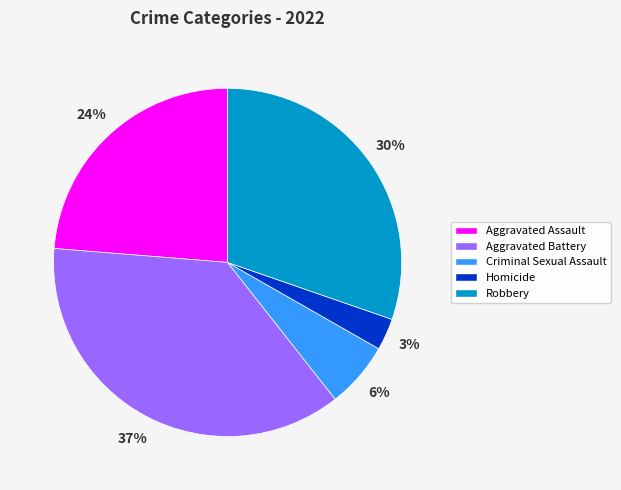

How many segments does this pie chart have?

5